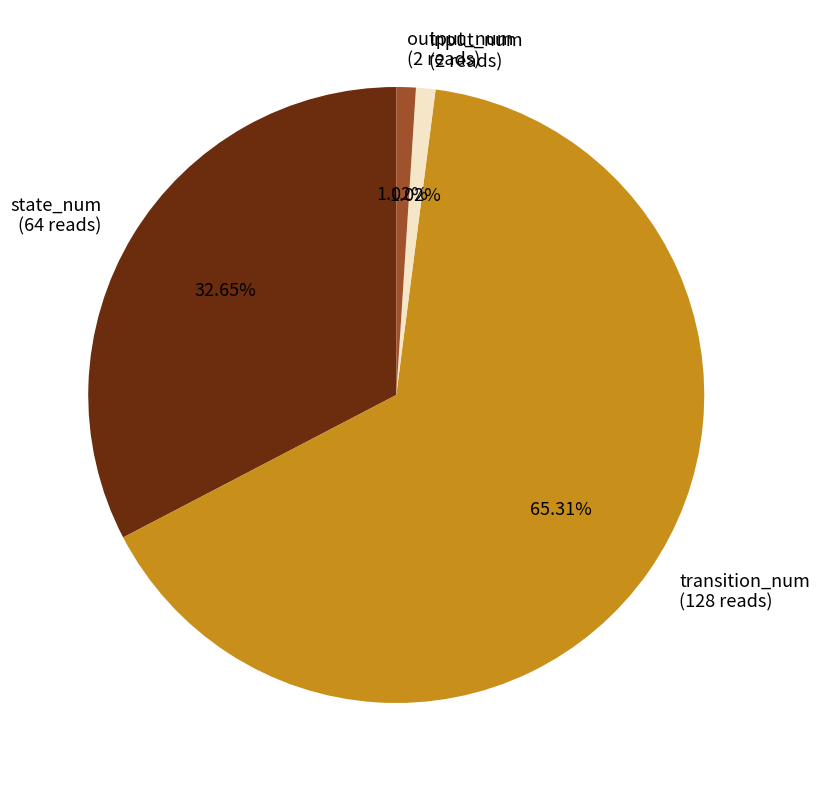

Which slice represents more than half of the pie?

transition_num